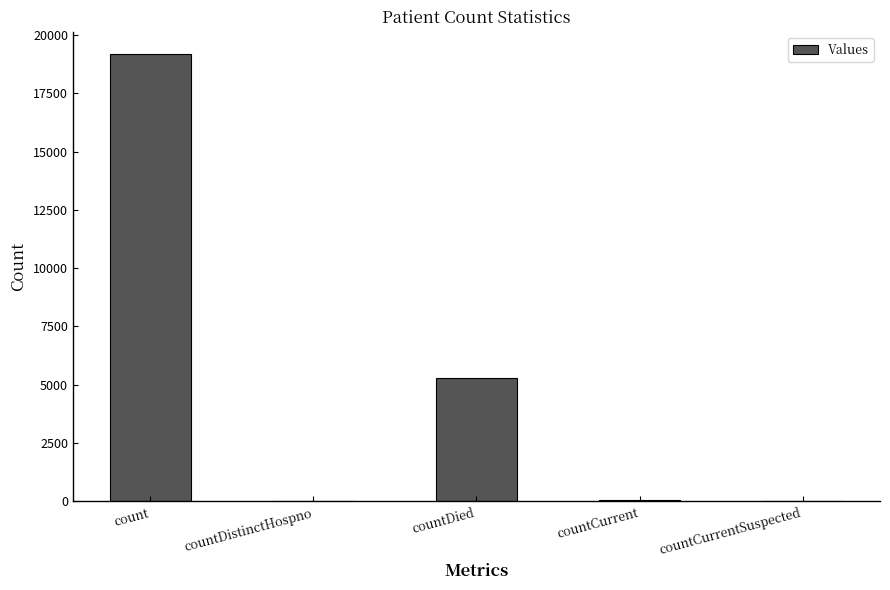

Where is the data nearest to the value 9590?

countDied